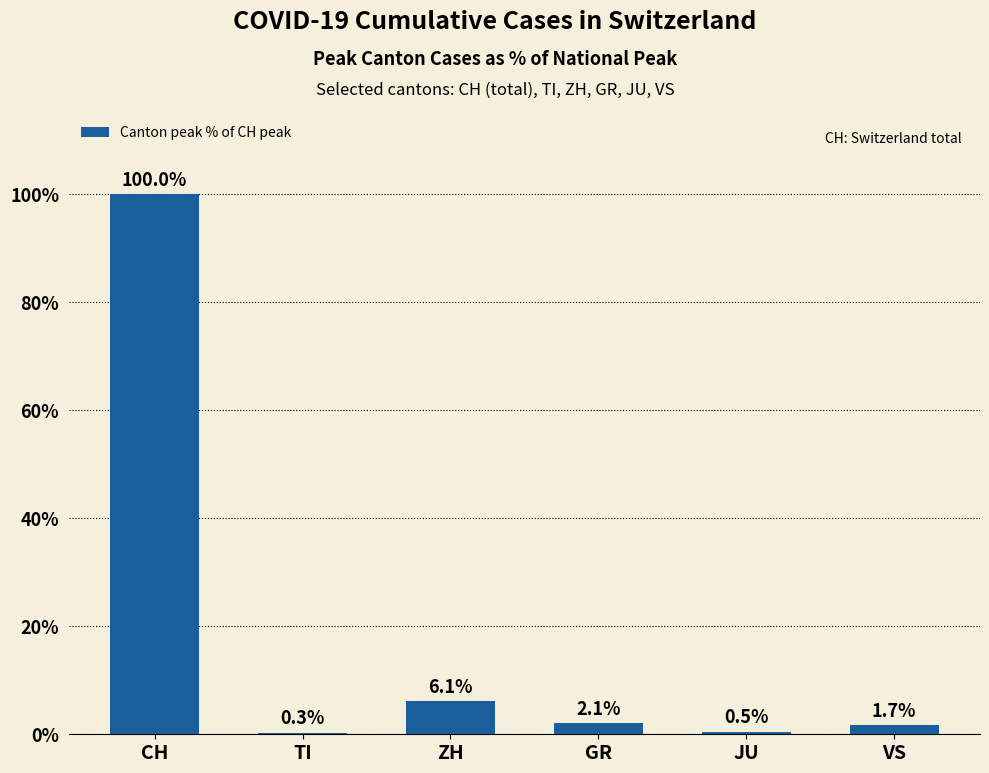

How many categories are shown in the chart?

6